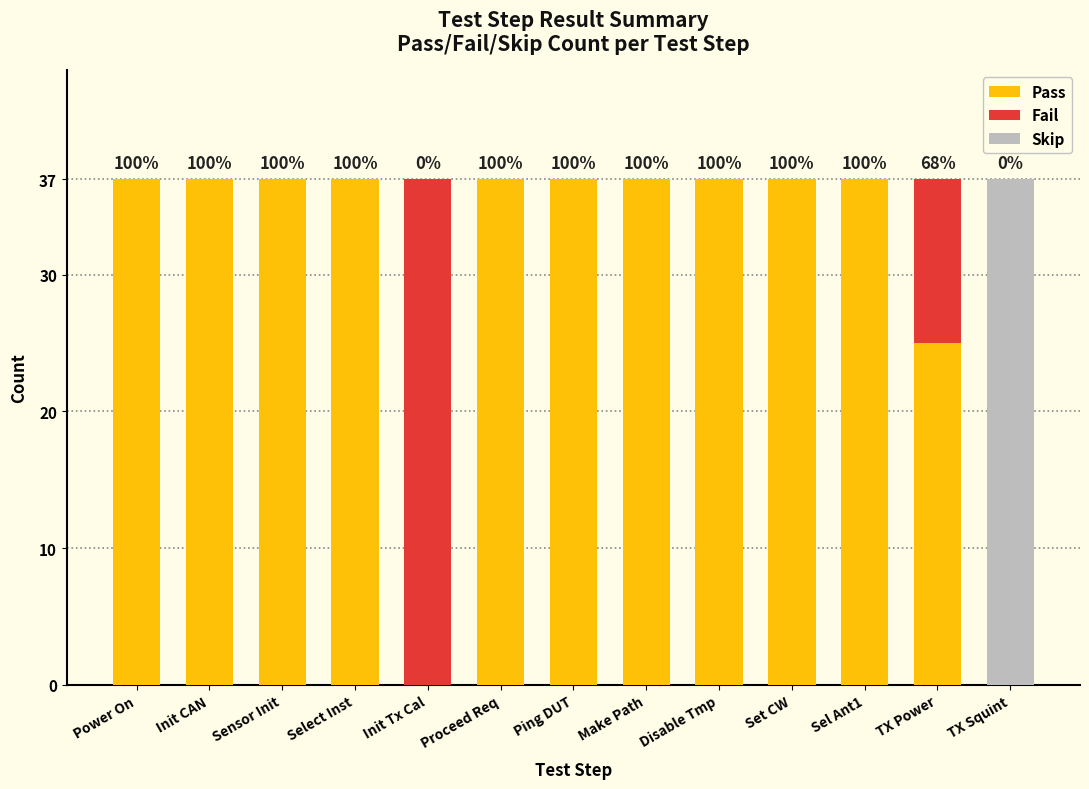

What are all the series names shown in the legend?

Pass, Fail, Skip